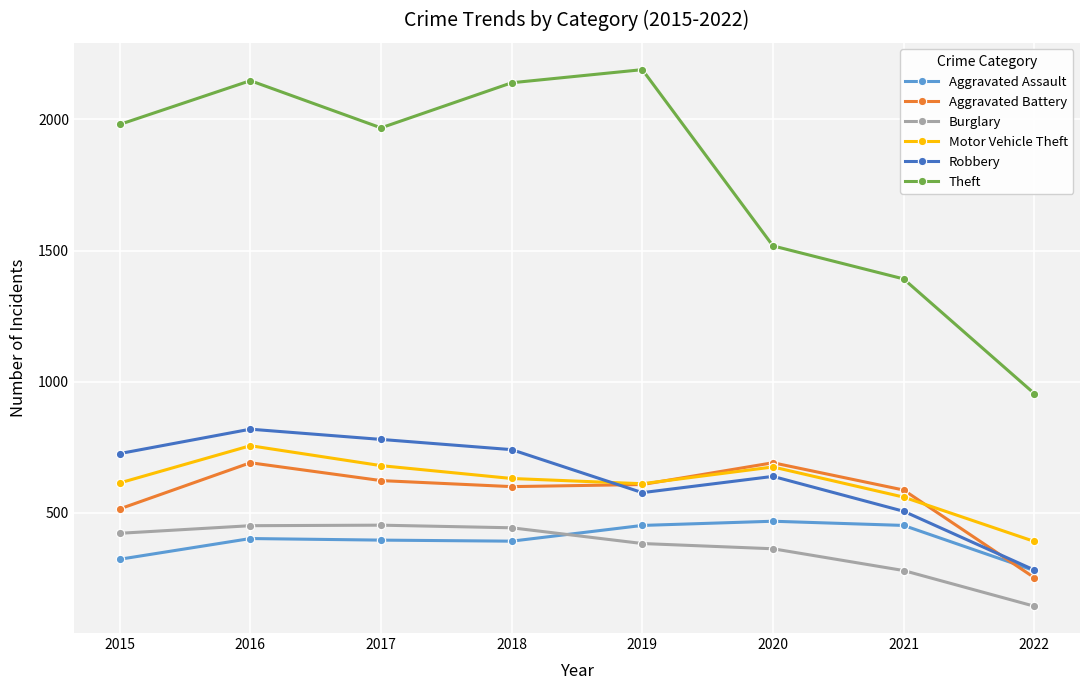

Rank the series at 2018 from highest to lowest value.

Theft, Robbery, Motor Vehicle Theft, Aggravated Battery, Burglary, Aggravated Assault